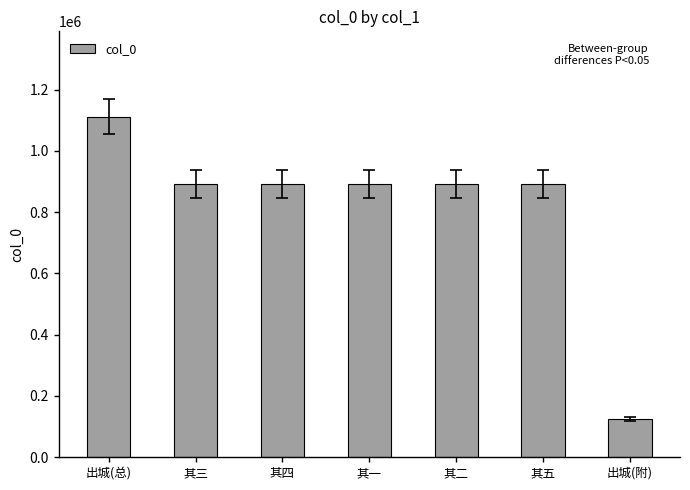

Which has a higher value, 其二 or 出城(总)?

出城(总)